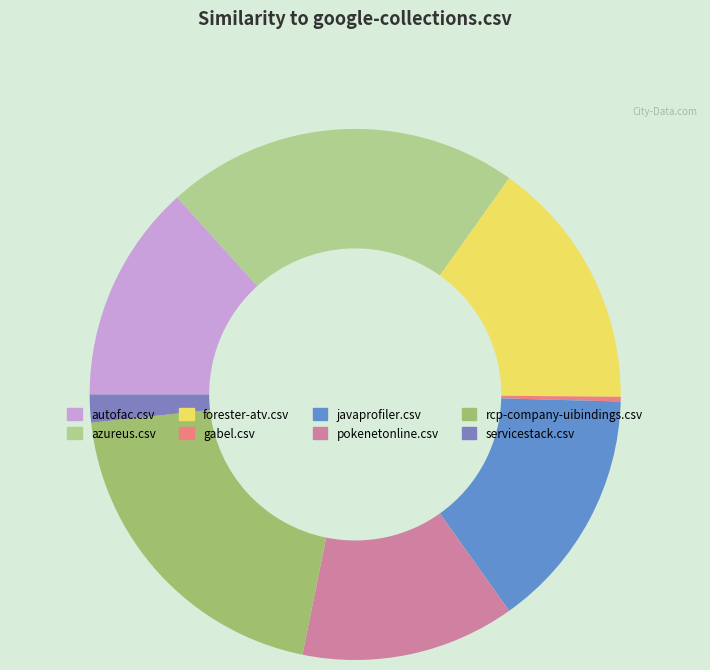

How many slices are in this pie chart?

8